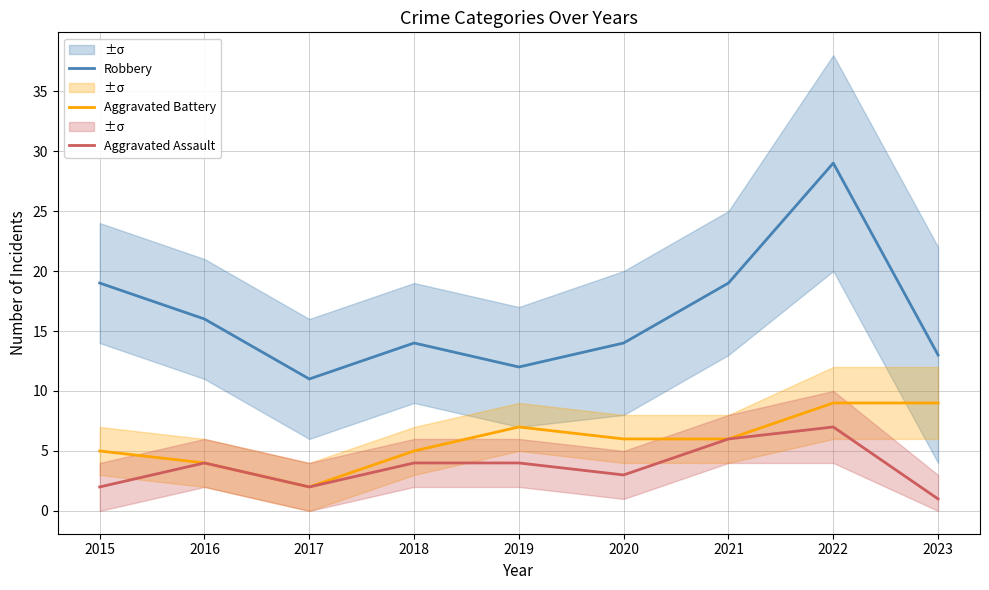

How many lines are shown in the chart?

3